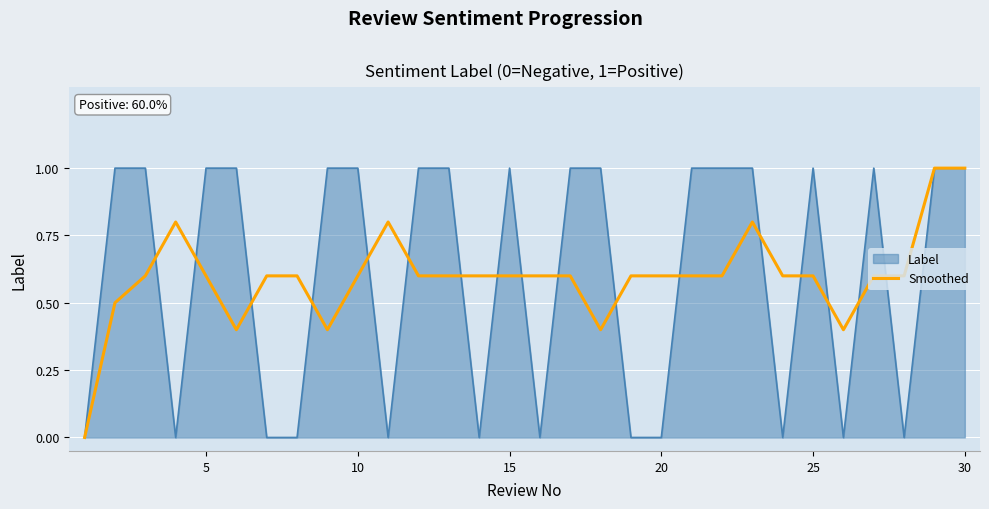

What is the greatest value displayed?

1.0